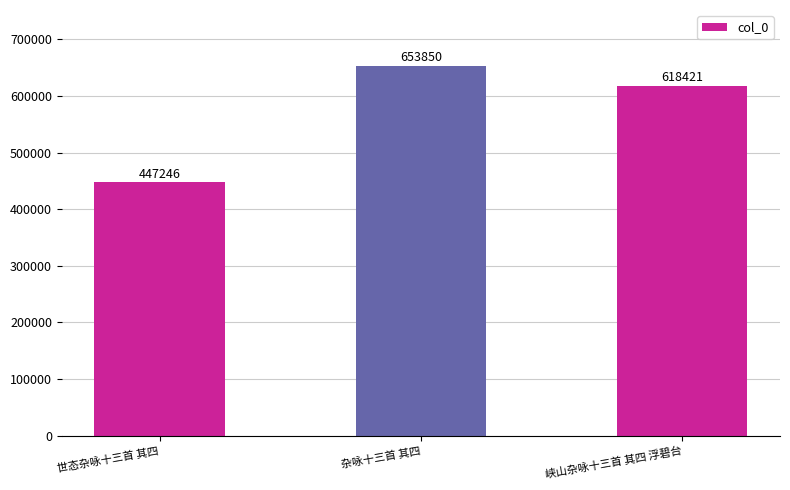

What is the change in value from 世态杂咏十三首 其四 to 杂咏十三首 其四?

+206604